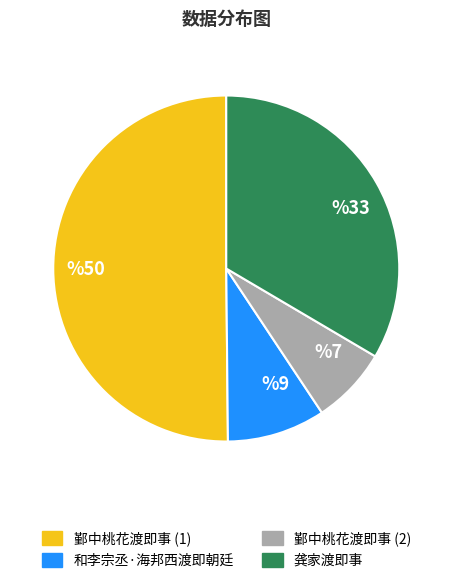

True or false: 和李宗丞·海邦西渡即朝廷 accounts for 21% of the total.

False